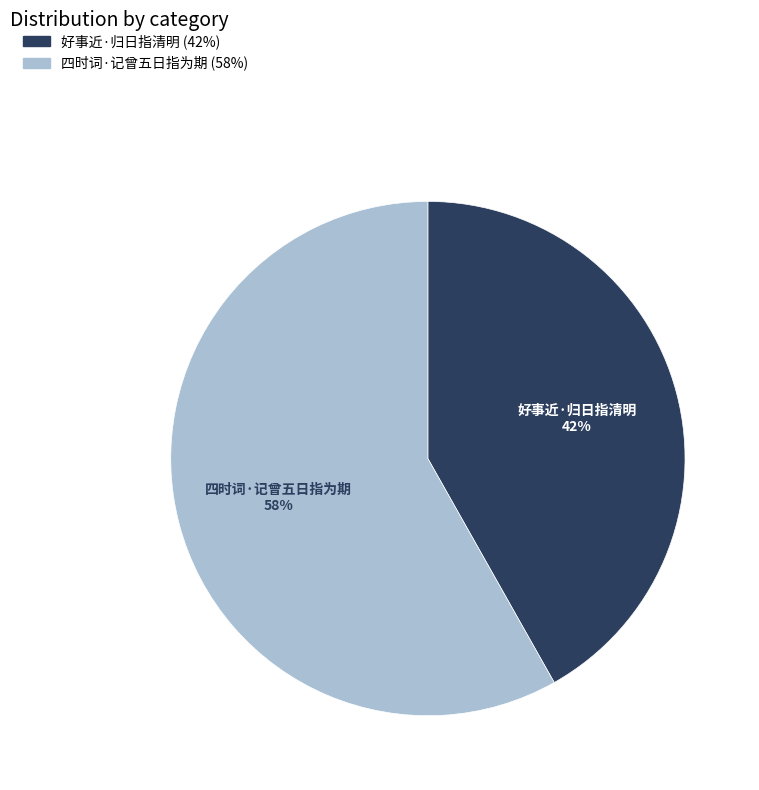

What percentage is the 四时词·记曾五日指为期 slice, to the nearest percent?

58%